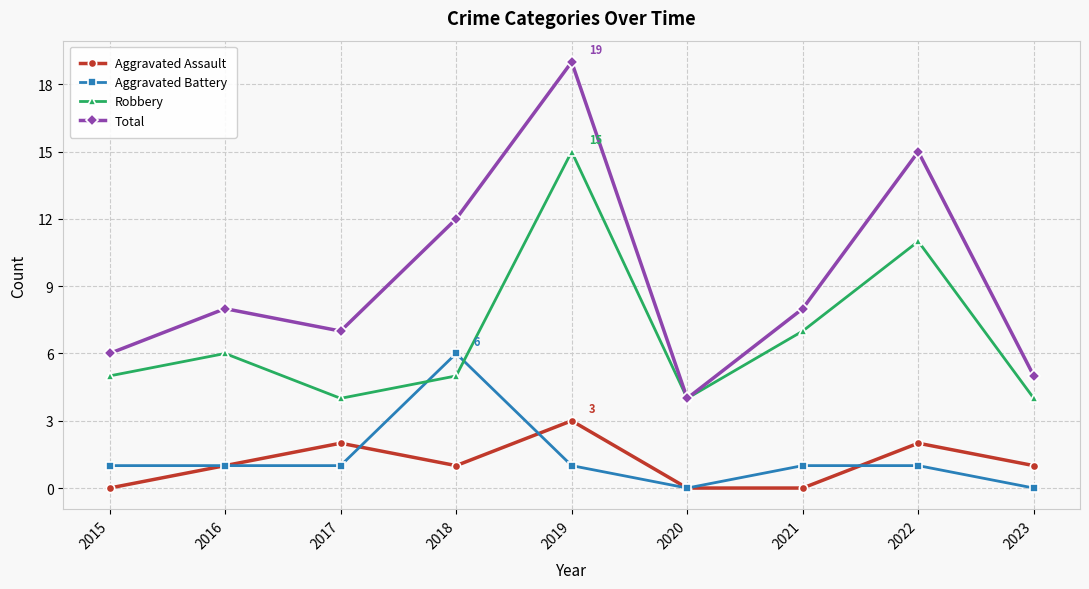

What is the spread (max minus min) of values at 2020?

4